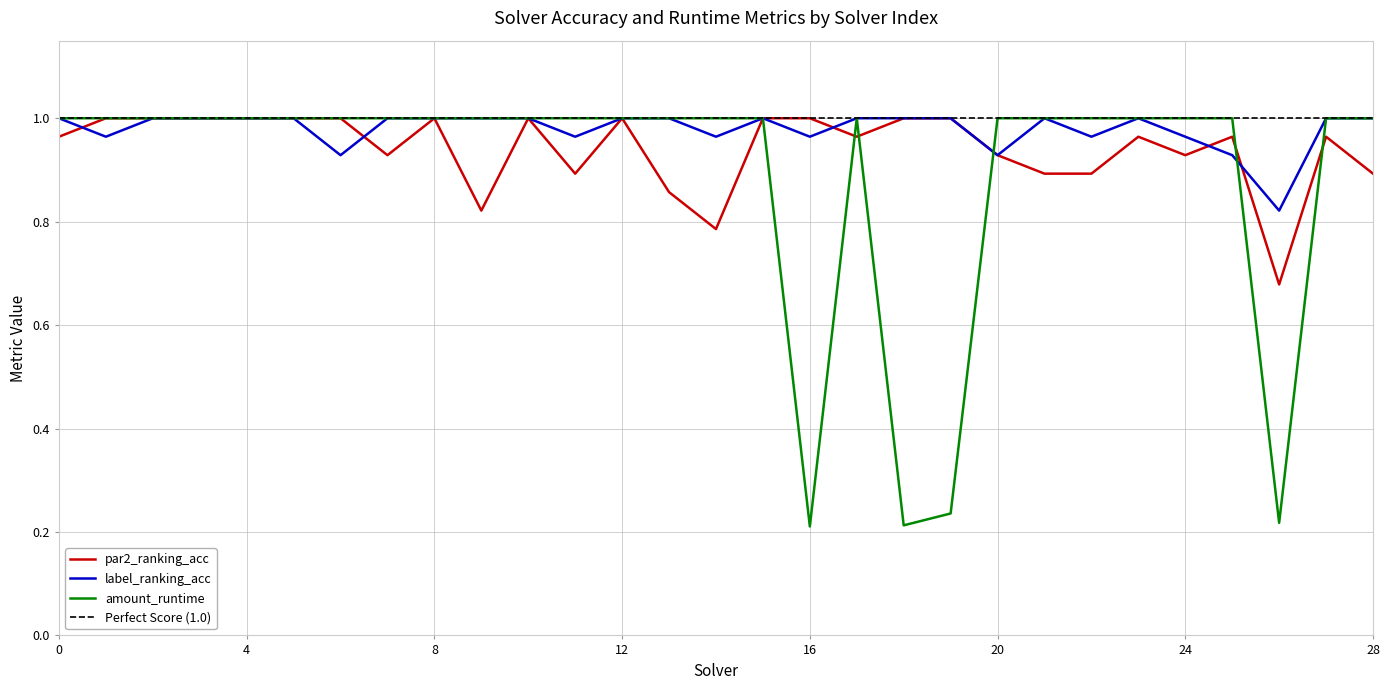

What is the total value across all series at 2?

3.0